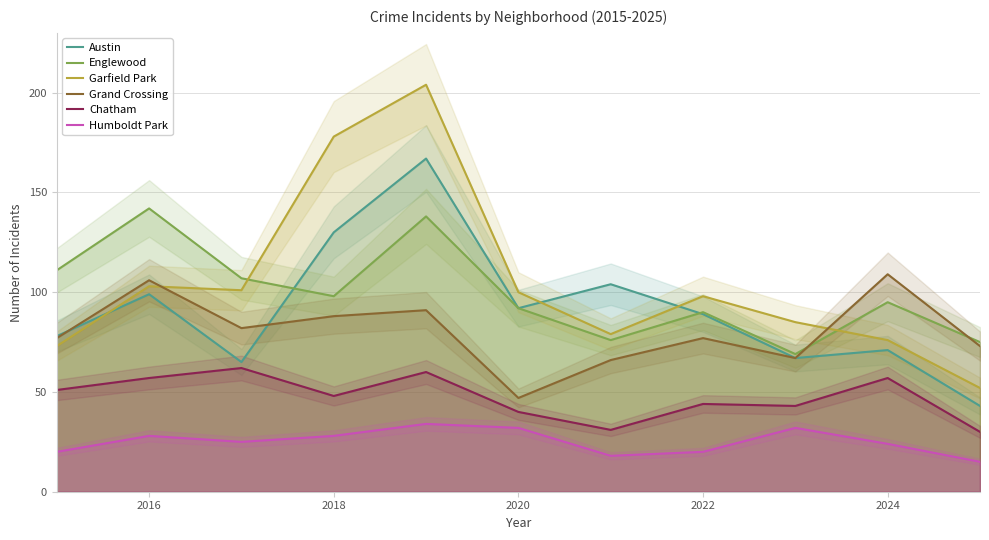

What is the difference between the second highest and minimum values in the Chatham series?

30